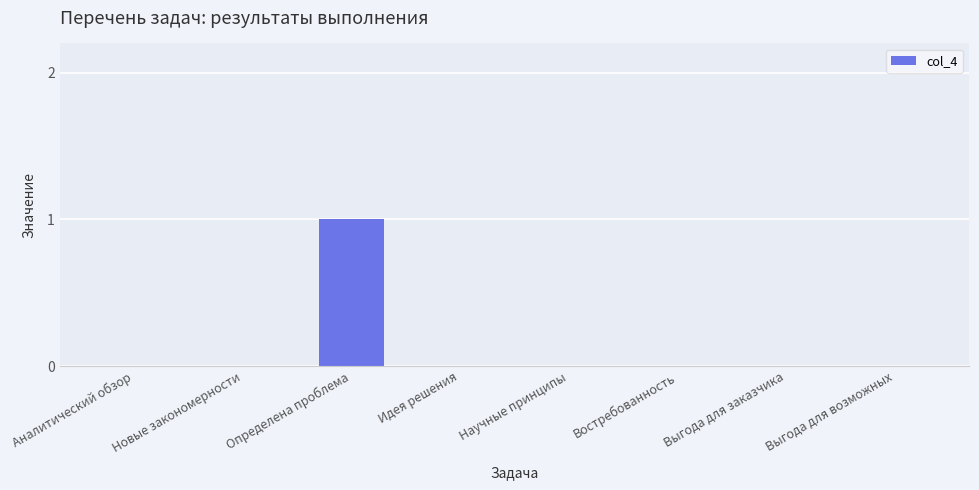

The chart shows a value of 1 at Выгода для заказчика. True or false?

False